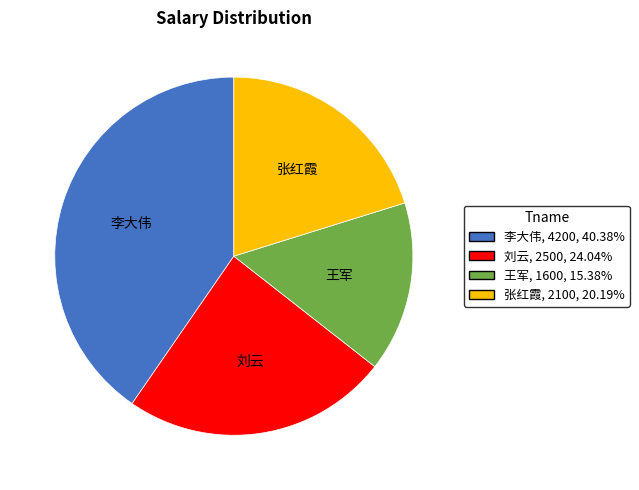

Is there any slice that represents more than half of the pie?

No